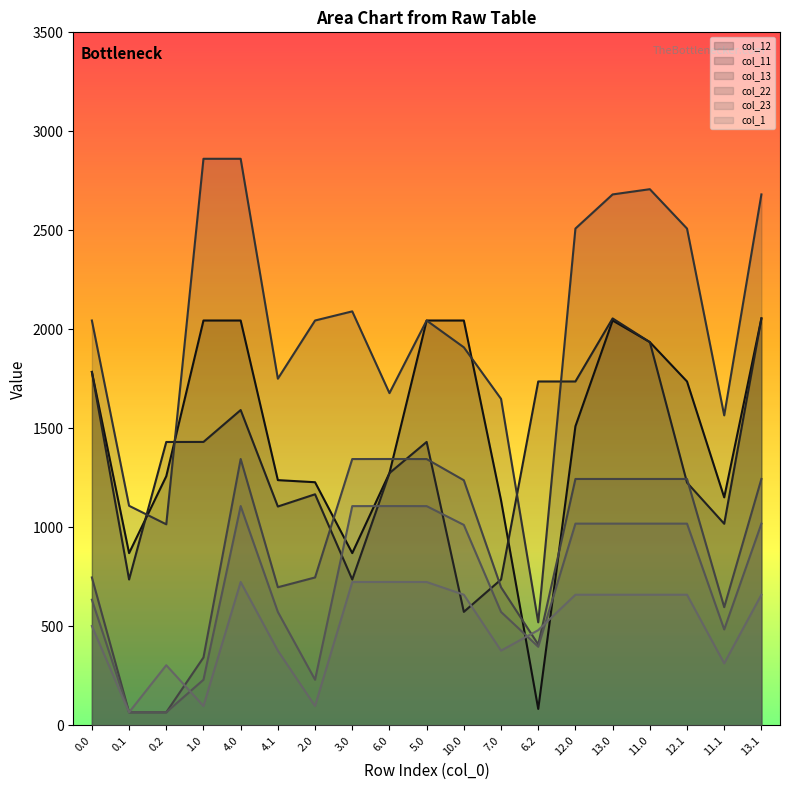

Which category has the lowest value across all series?

0.1